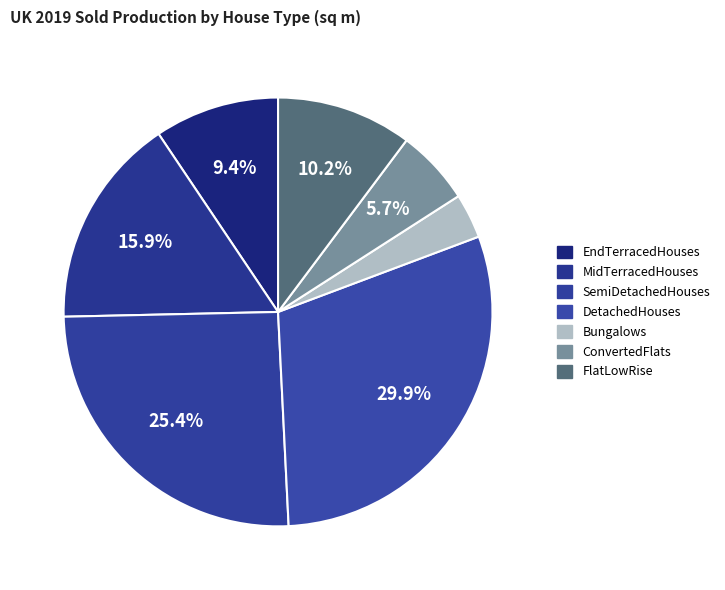

How many slices are in this pie chart?

7